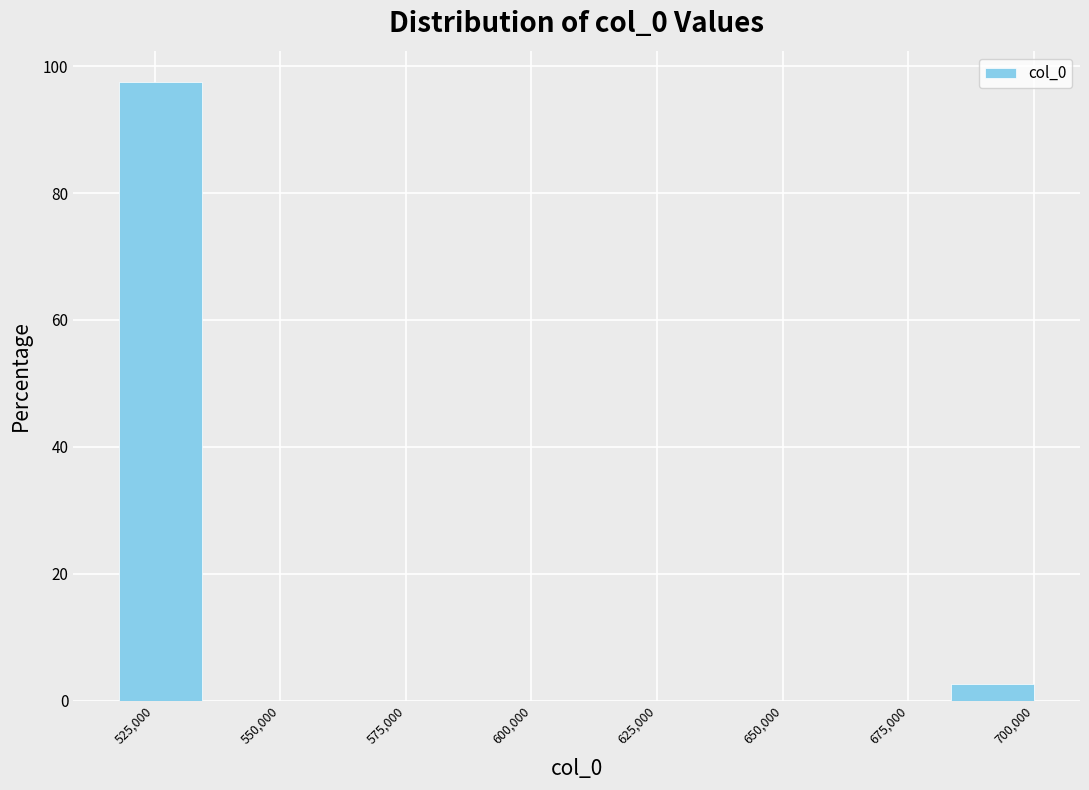

Read against the x-axis, roughly where is the centre of the tallest bar?

525000